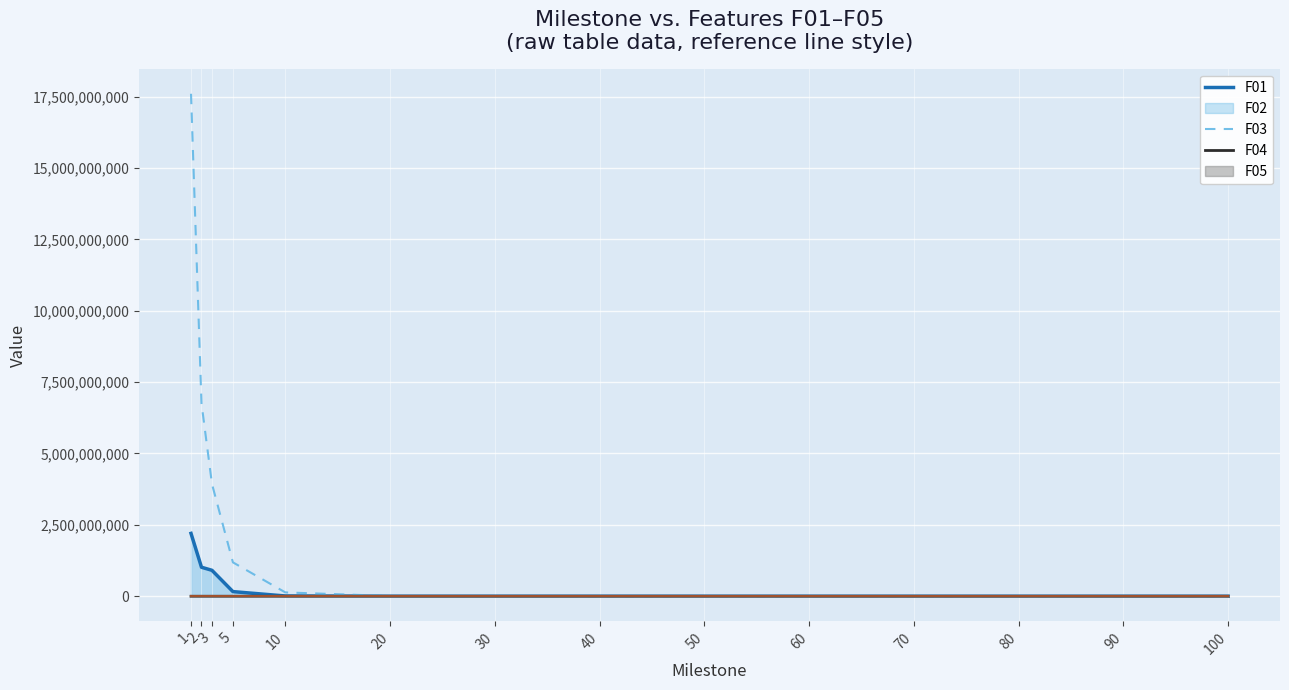

True or false: F02 and F01 cross at least once.

False